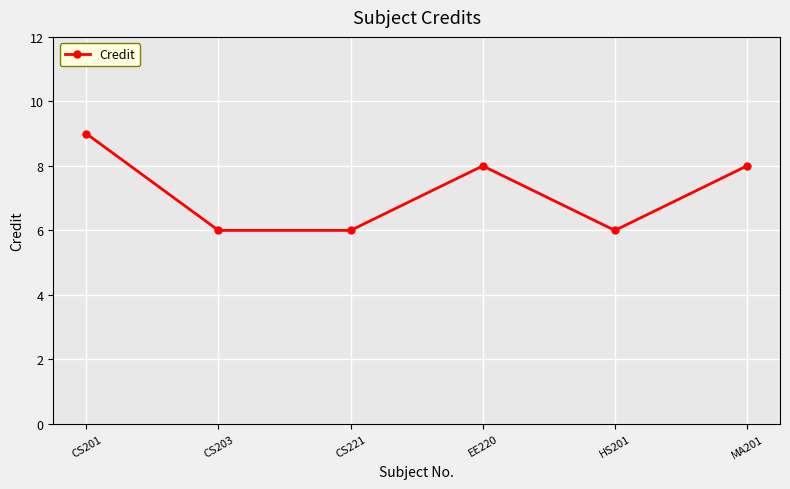

Reading left to right, list all the values displayed in this chart.

CS201=9	CS203=6	CS221=6	EE220=8	HS201=6	MA201=8